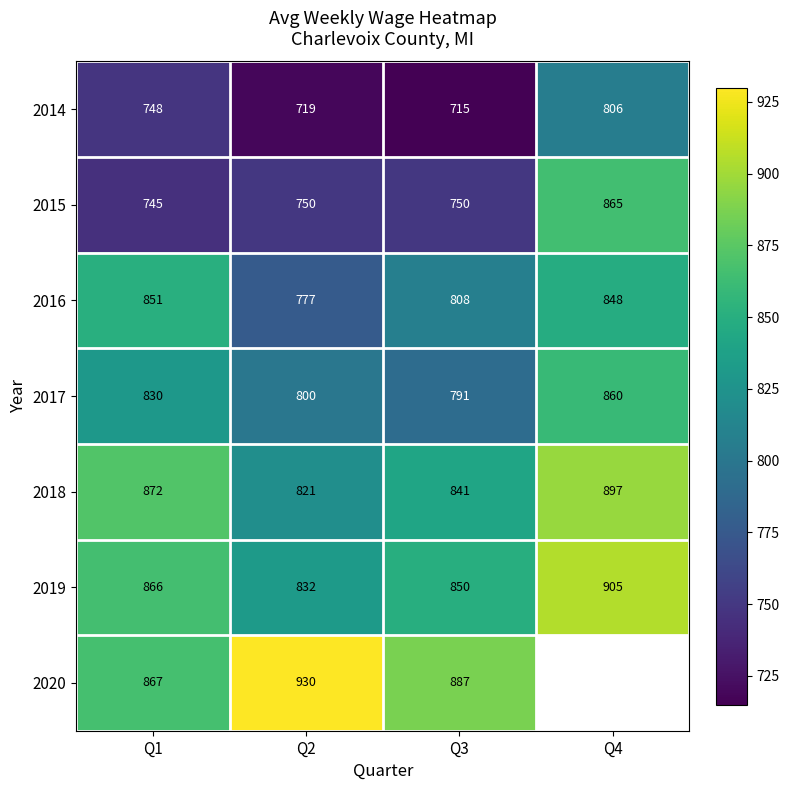

The value of 2014 at Q1 is 281. True or false?

False